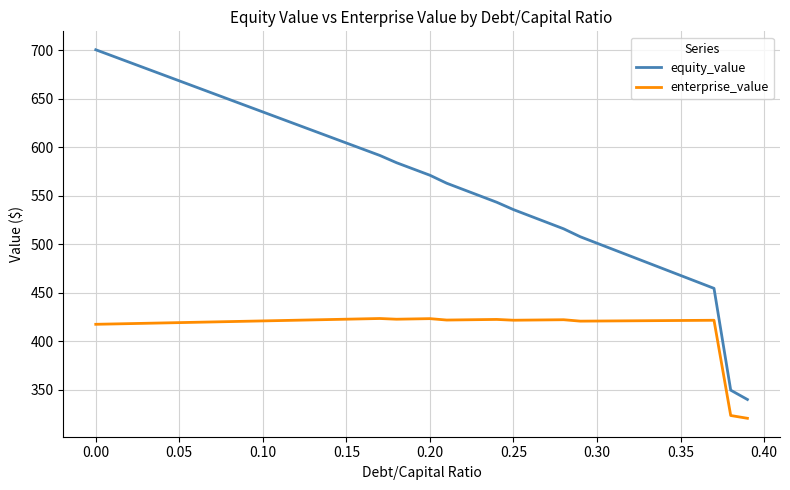

Rank the series by their maximum value, from lowest to highest.

enterprise_value, equity_value